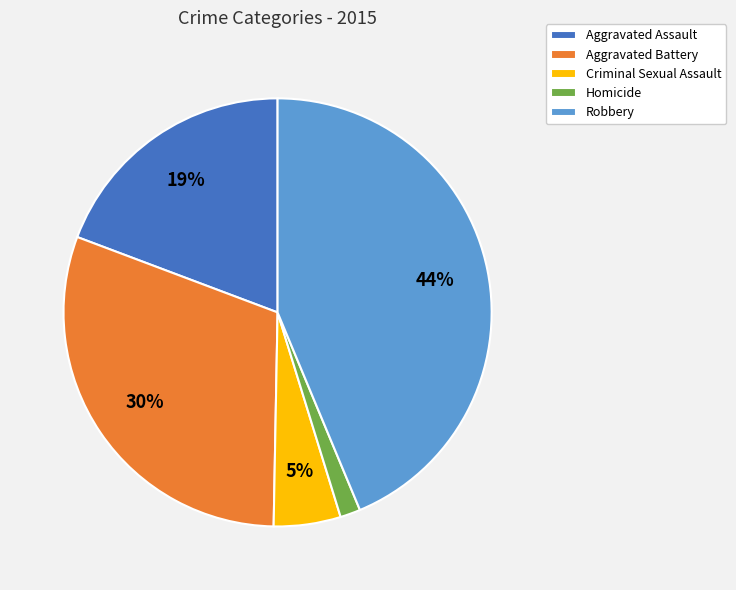

Combined, do Robbery and Homicide account for over 50%?

No